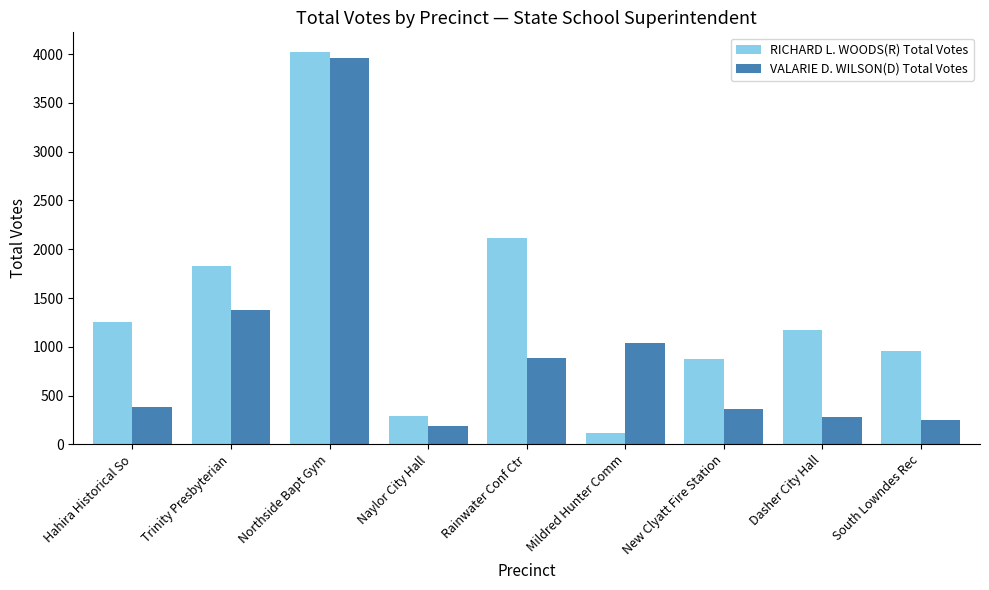

What is the total value across all series at Mildred Hunter Comm?

1152